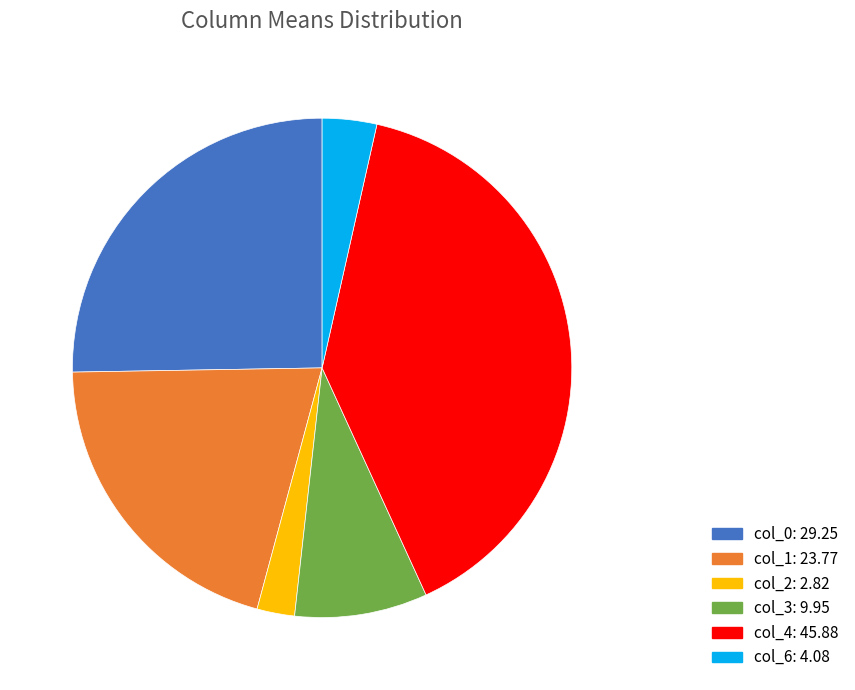

Is there any slice that represents more than half of the pie?

No